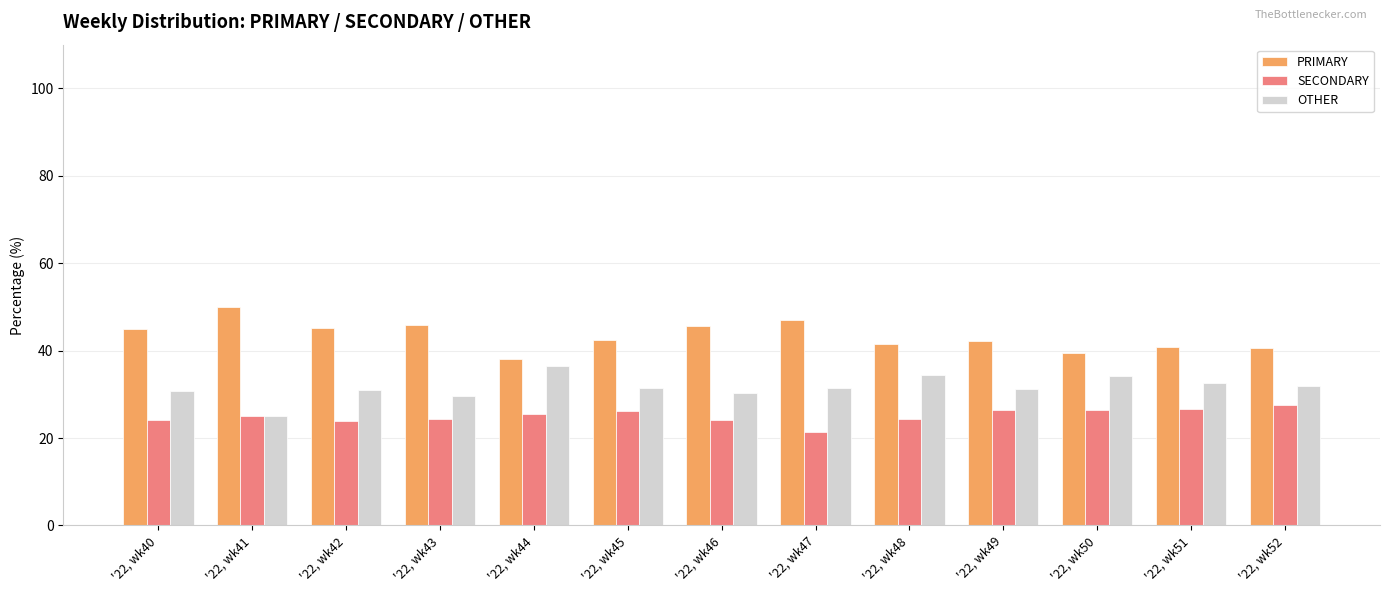

At which label does SECONDARY reach its minimum?

'22, wk47